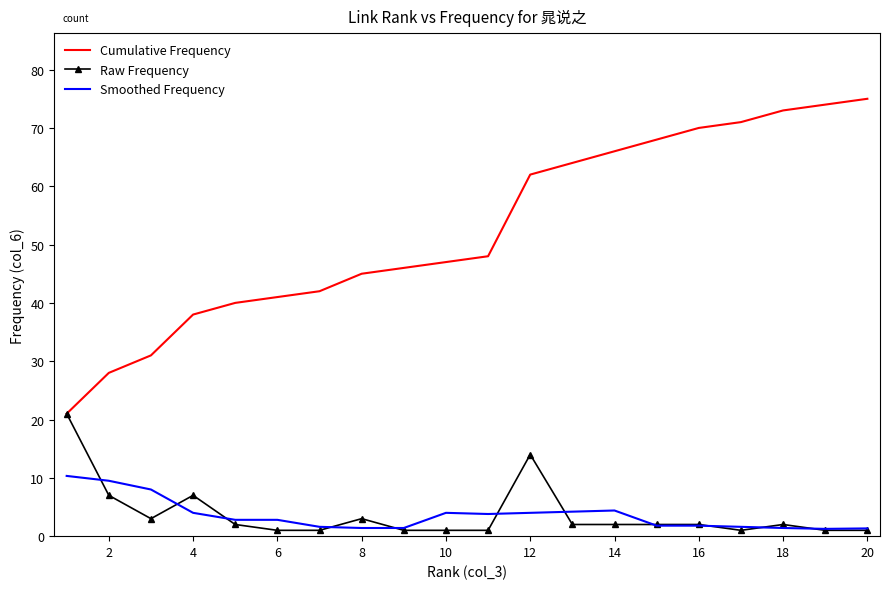

Which series has the largest range (max minus min)?

Cumulative Frequency